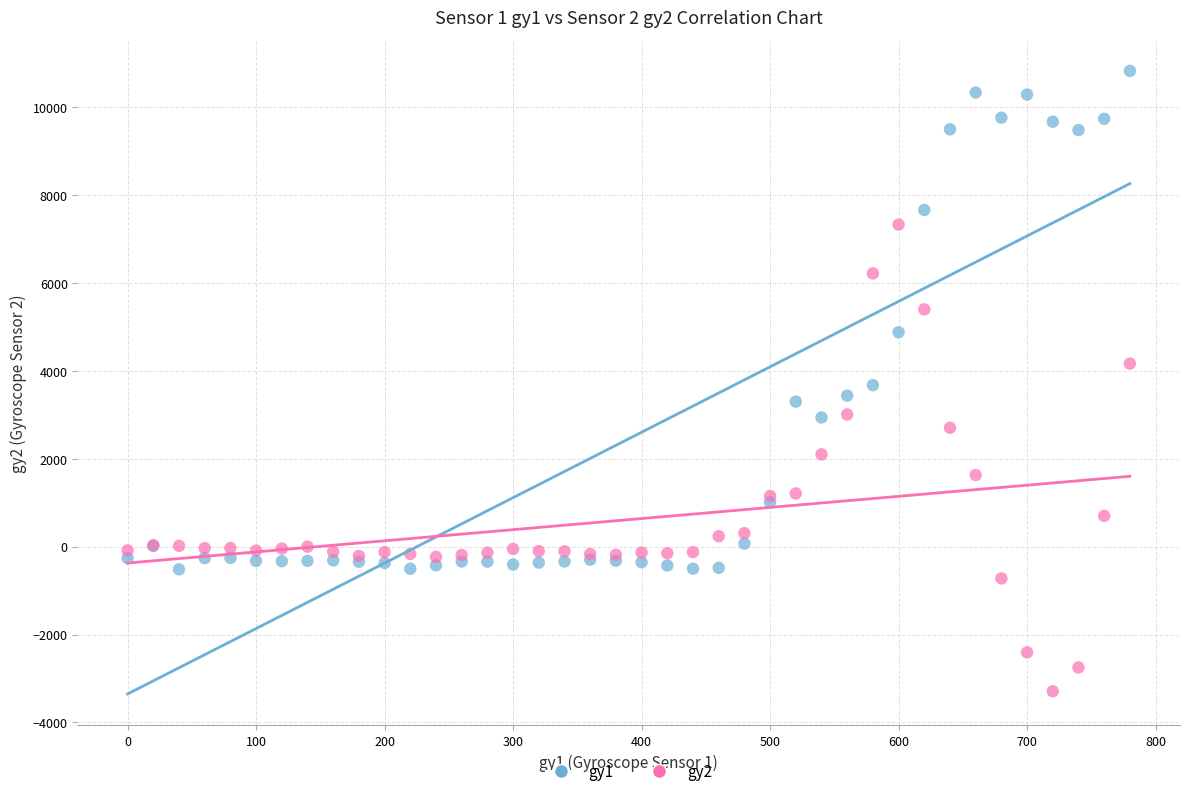

Which series has the widest spread of Y values?

gy1